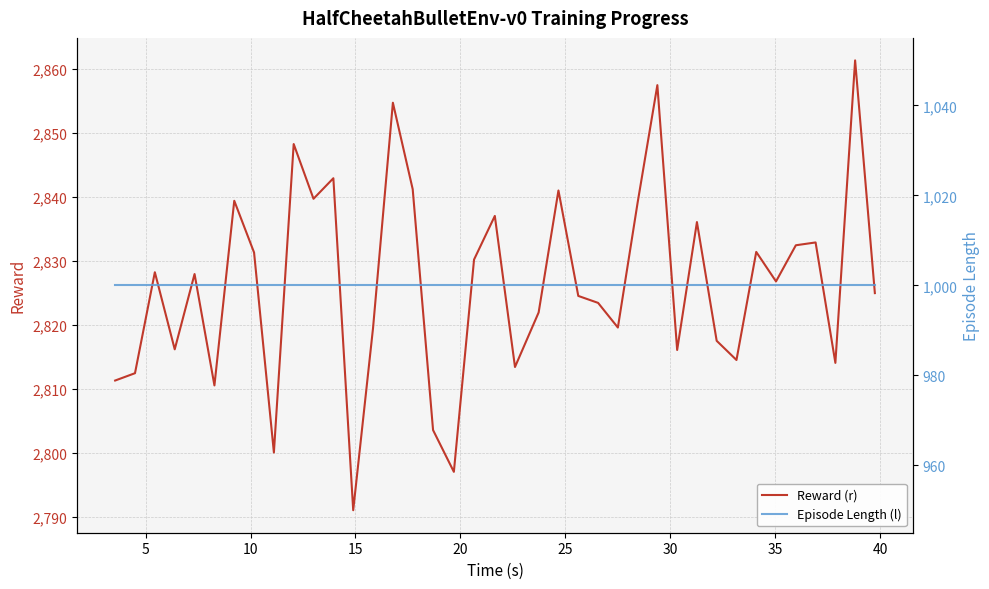

What is the maximum value for Reward (r)?

2861.3